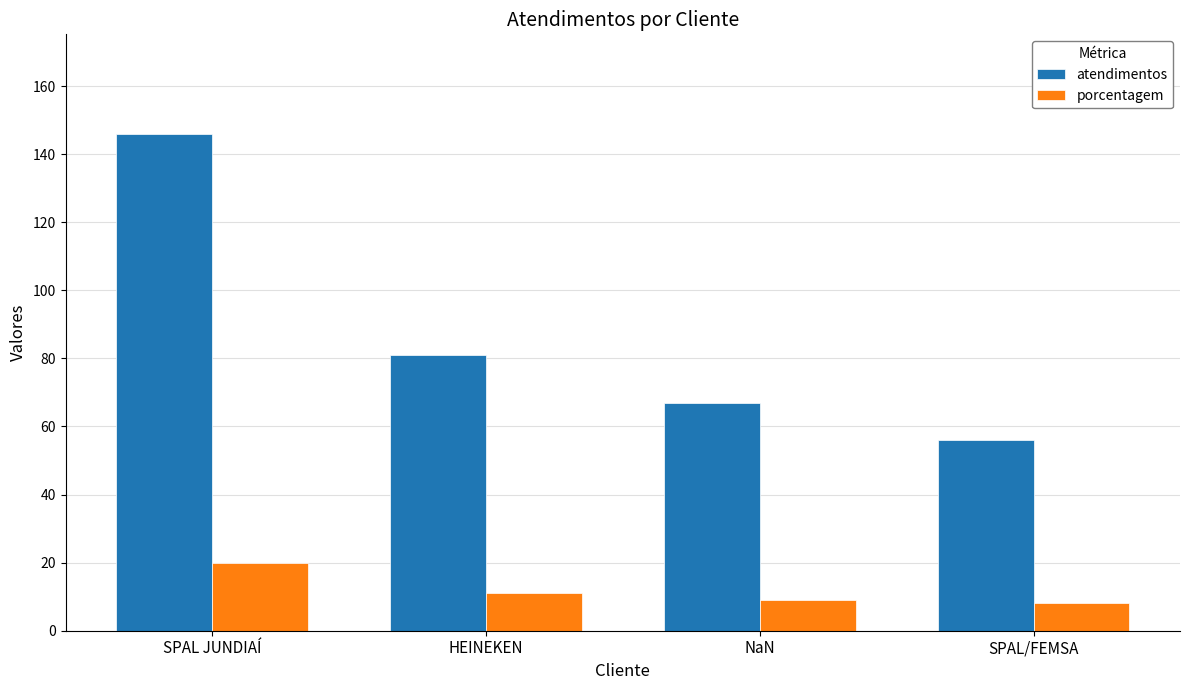

The atendimentos series shows 20 at NaN. True or false?

False